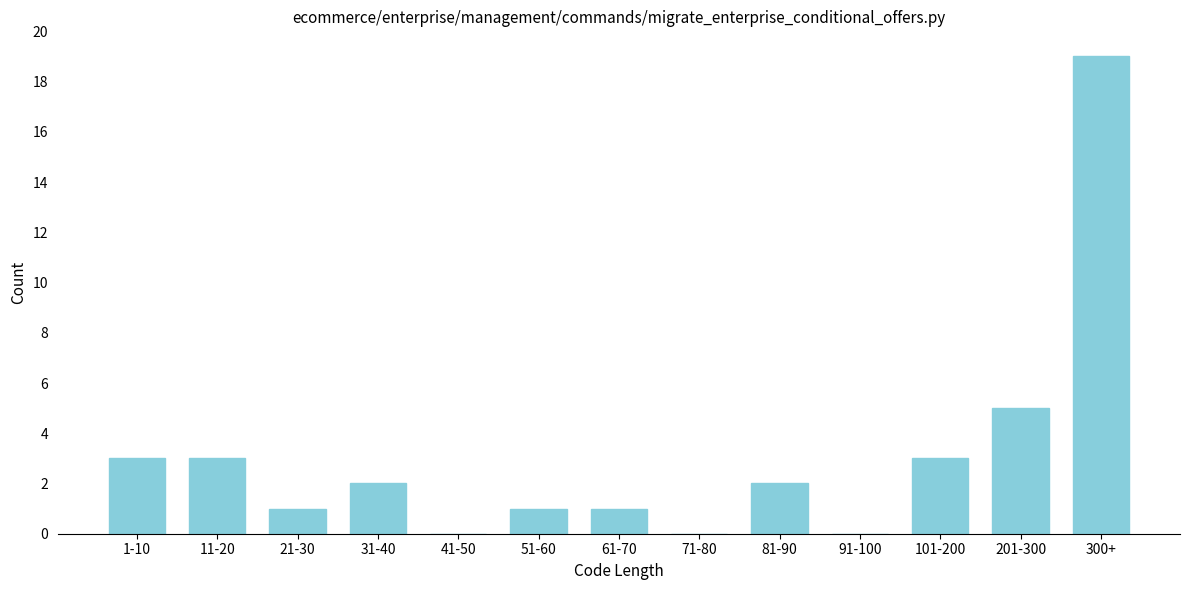

Reading left to right, what are all the values shown in this chart?

1-10=3	11-20=3	21-30=1	31-40=2	41-50=0	51-60=1	61-70=1	71-80=0	81-90=2	91-100=0	101-200=3	201-300=5	300+=19